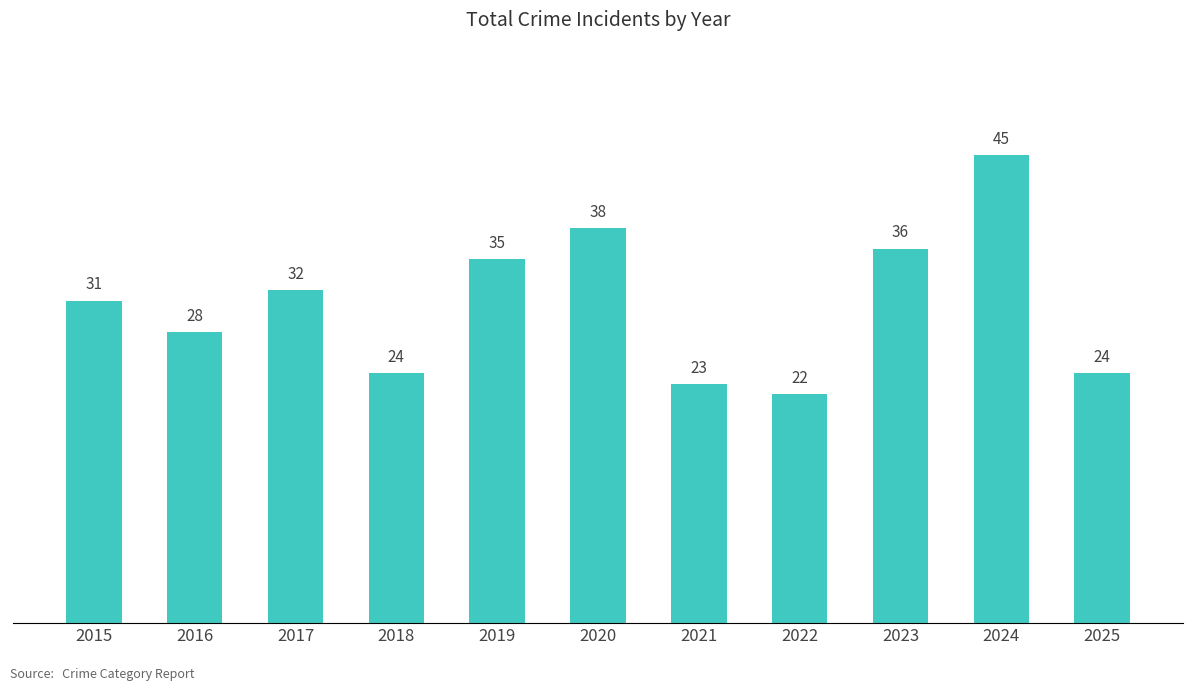

Reading left to right, list all the values displayed in this chart.

31	28	32	24	35	38	23	22	36	45	24